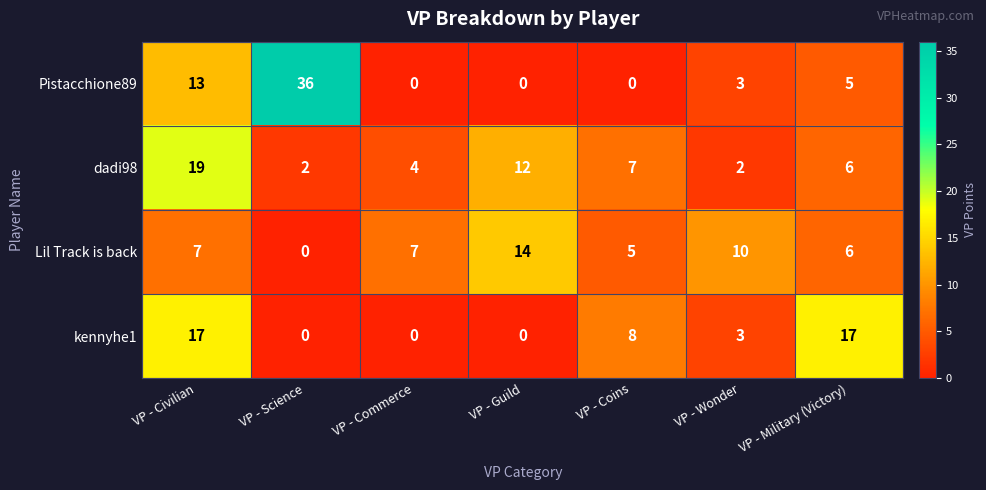

Rank the series by their average value, from highest to lowest.

Pistacchione89, dadi98, Lil Track is back, kennyhe1